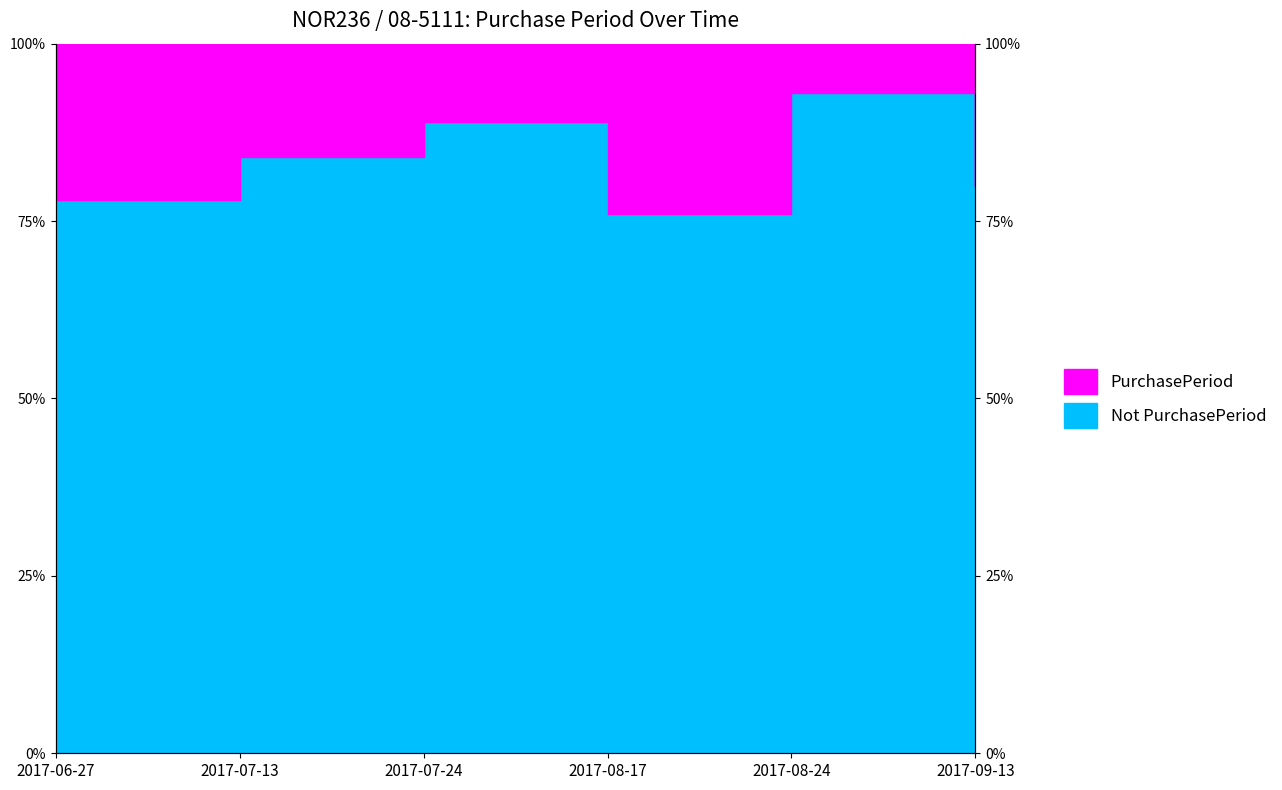

What is the difference between the maximum and minimum values?

17